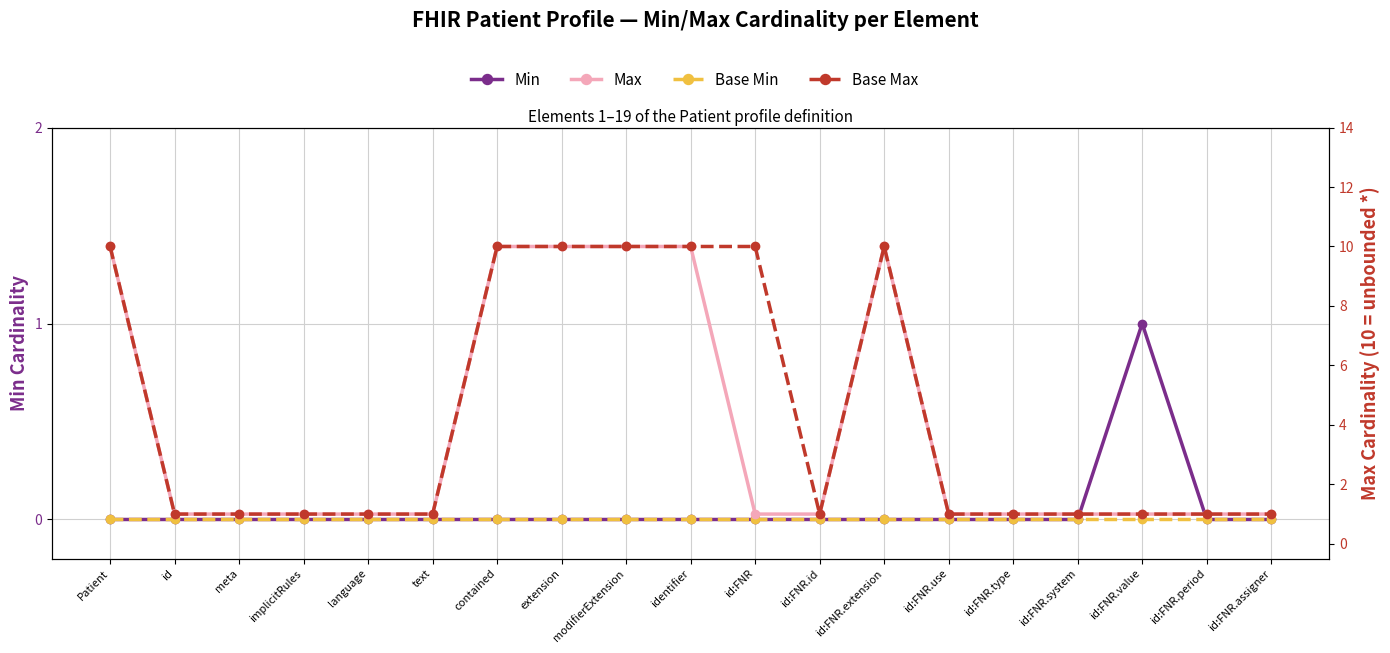

Between id:FNR.extension and id:FNR.assigner, which series saw the biggest shift?

Max